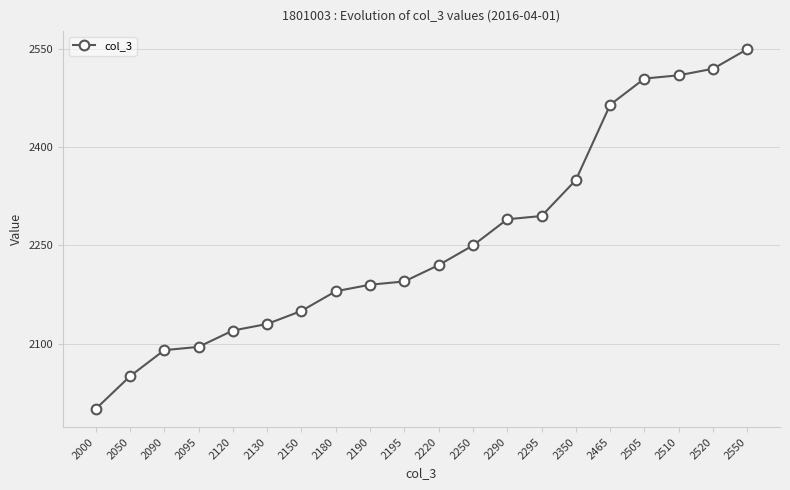

Approximately how many times larger is the value at 2350 compared to 2520?

0.9